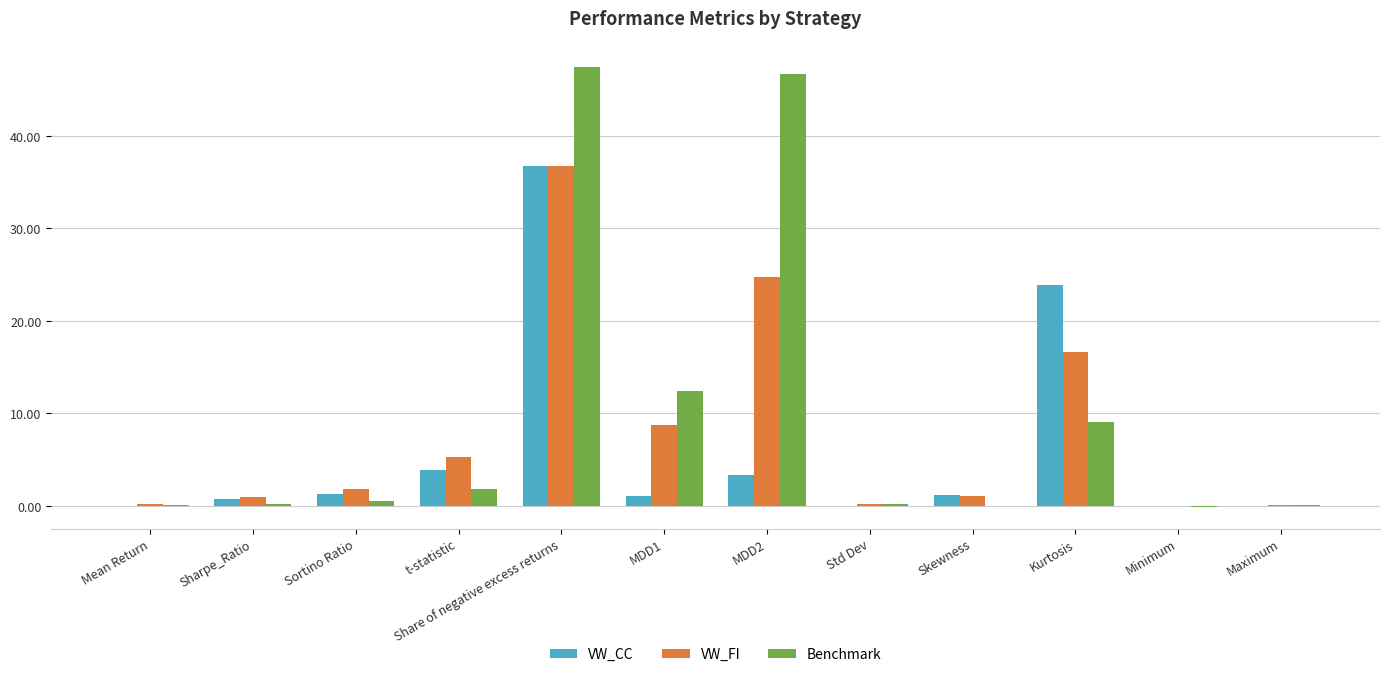

Between Sharpe_Ratio and t-statistic, which series saw the biggest shift?

VW_FI